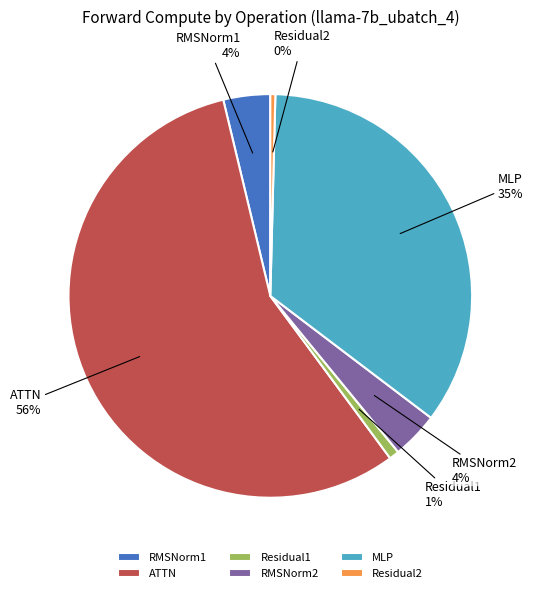

To the nearest percent, what is the difference between the largest and smallest slice percentages?

56%